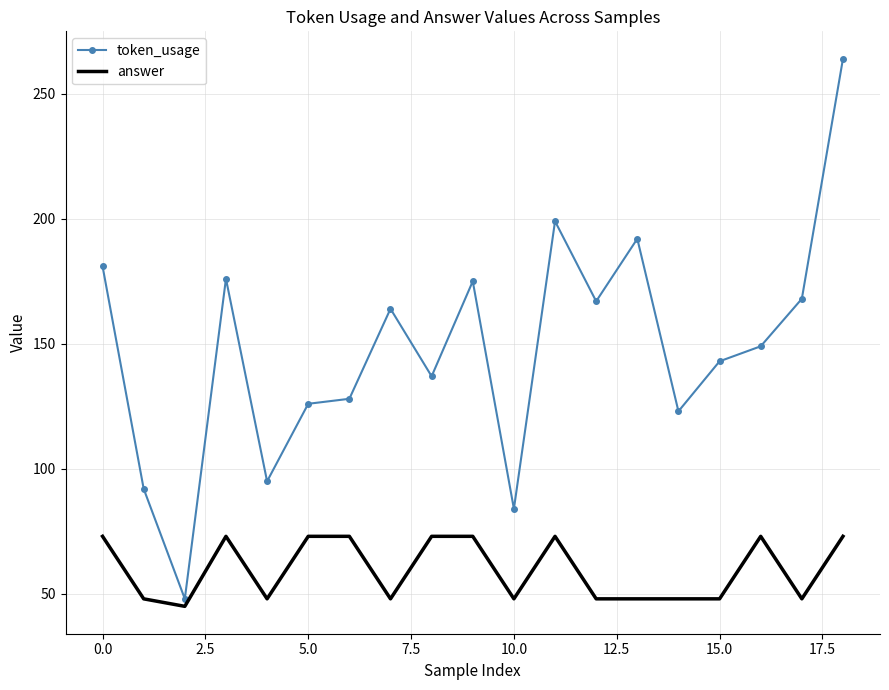

Rank the series by their maximum value, from highest to lowest.

token_usage, answer